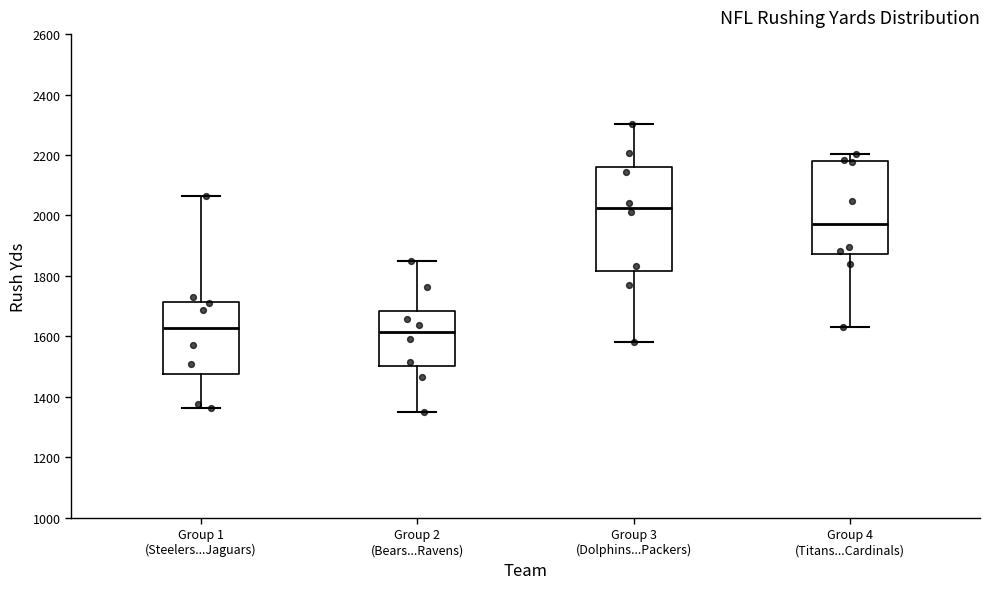

Reading left to right, transcribe this box plot: for each box, give where its median line is, the range the box spans, and where its two whiskers end, as read against the y-axis. The values are not printed on the chart, so give them approximately, as read against the axis.

Group 1 (Steelers...Jaguars): median 1620, box 1480 to 1720, whiskers 1360 to 2060
Group 2 (Bears...Ravens): median 1620, box 1500 to 1680, whiskers 1340 to 1860
Group 3 (Dolphins...Packers): median 2020, box 1820 to 2160, whiskers 1580 to 2300
Group 4 (Titans...Cardinals): median 1980, box 1880 to 2180, whiskers 1640 to 2200